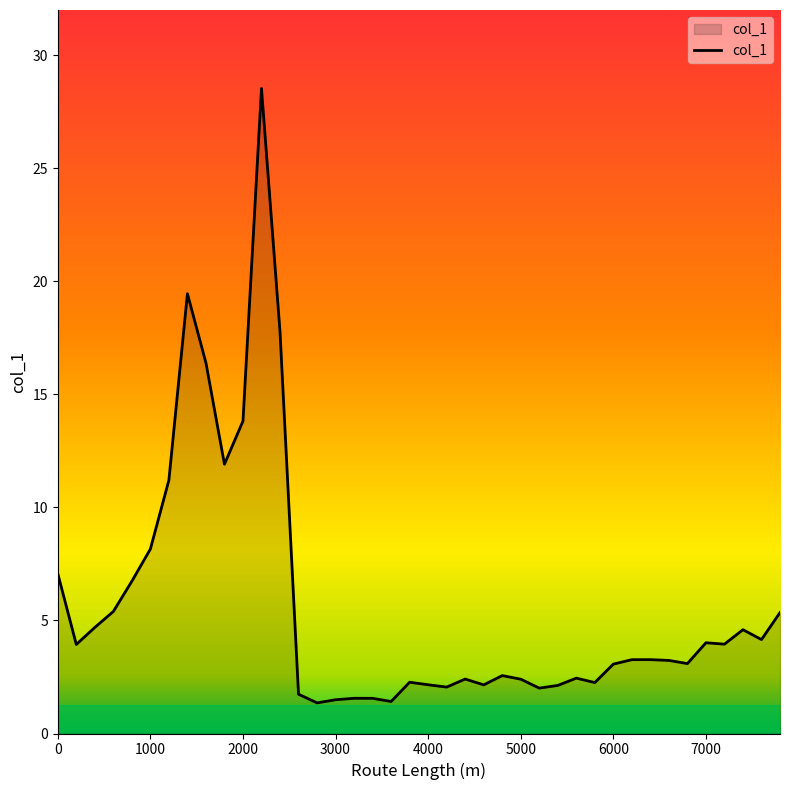

What is the maximum value shown in the chart?

28.5